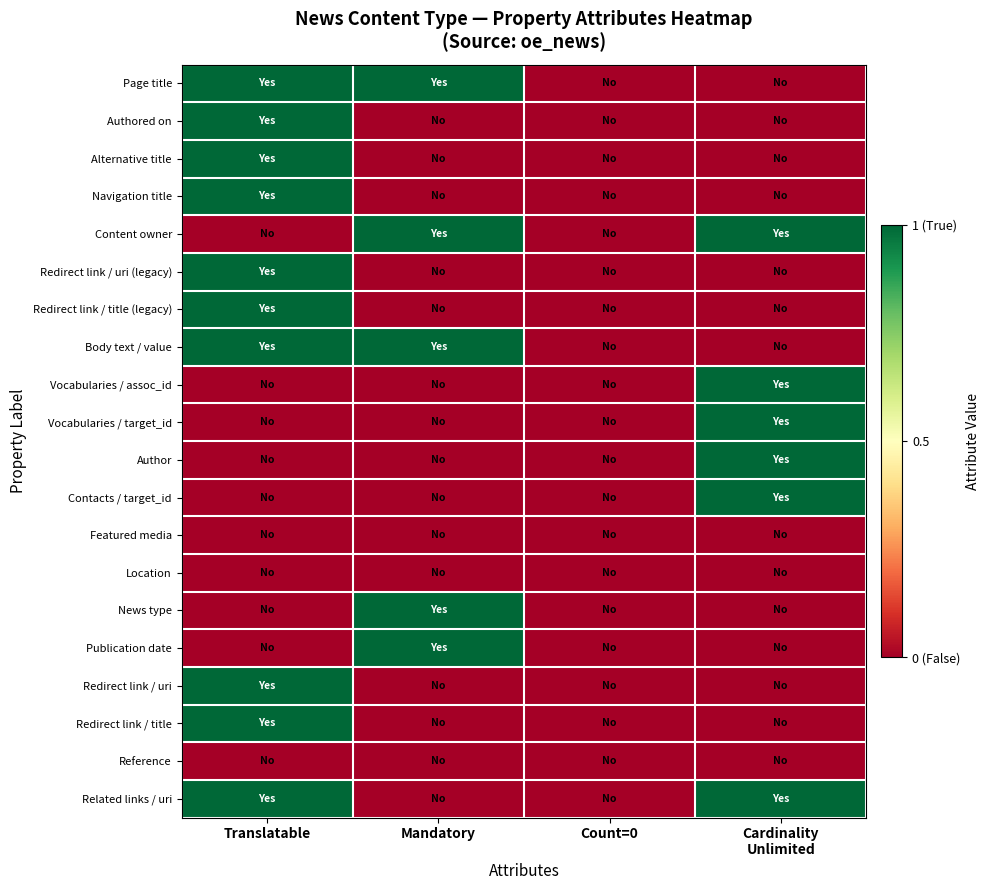

At how many categories does at least one series exceed 0?

3